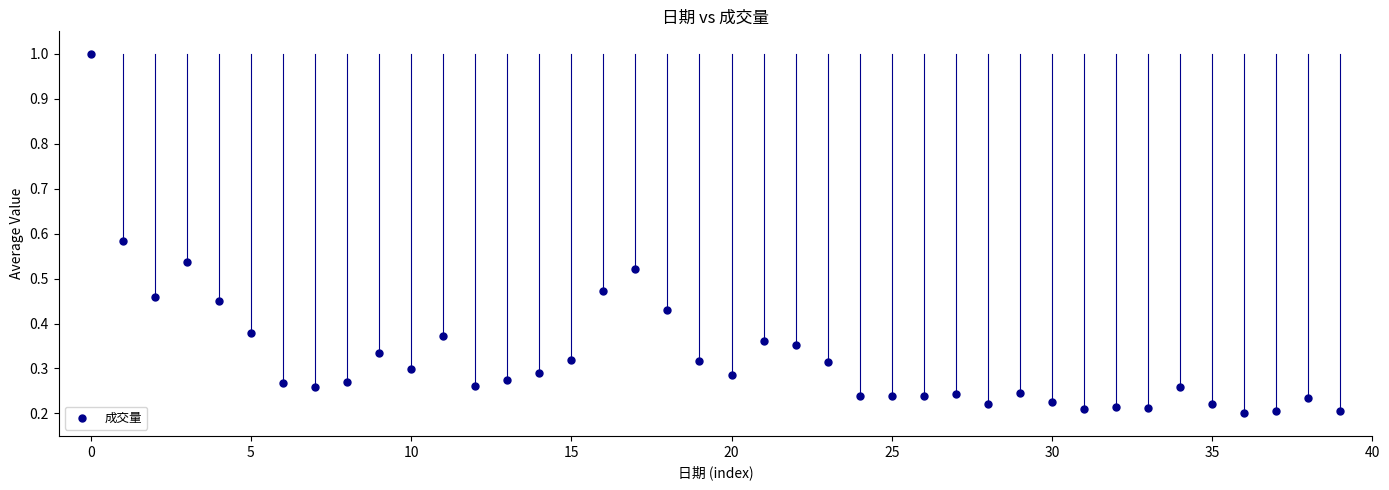

What is the range of Y values (max minus min)?

0.8